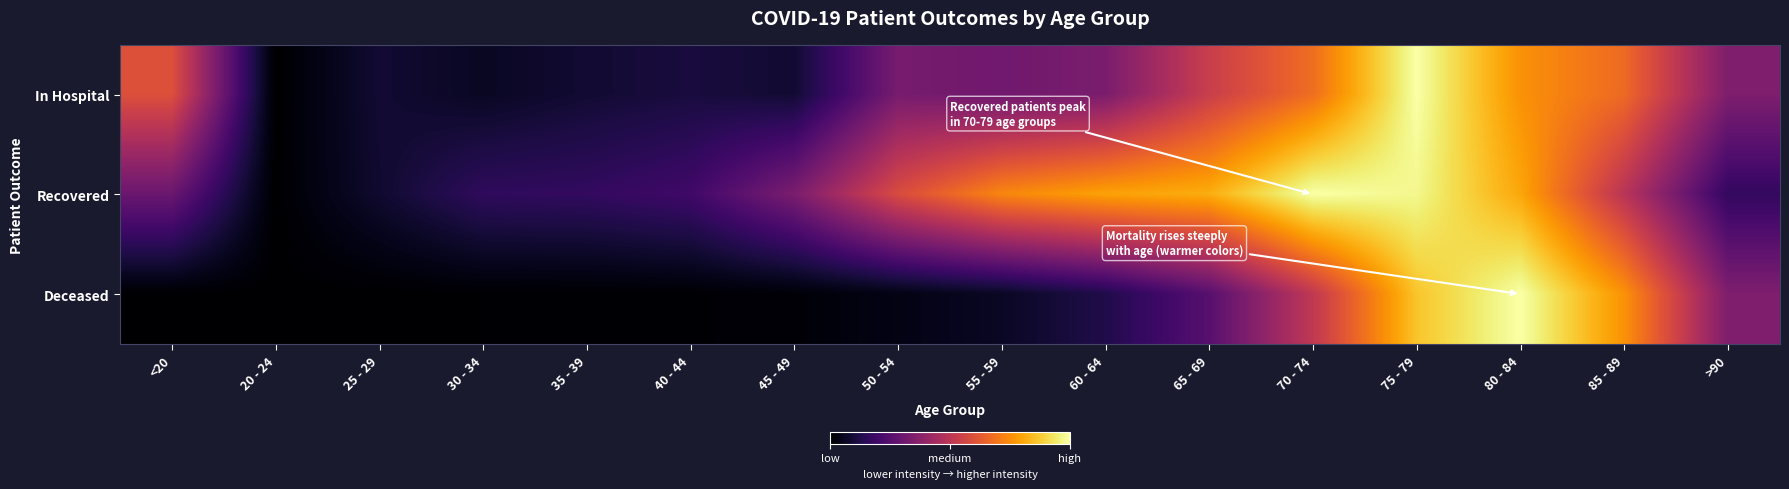

At which category is the sum across all series the highest?

75 - 79